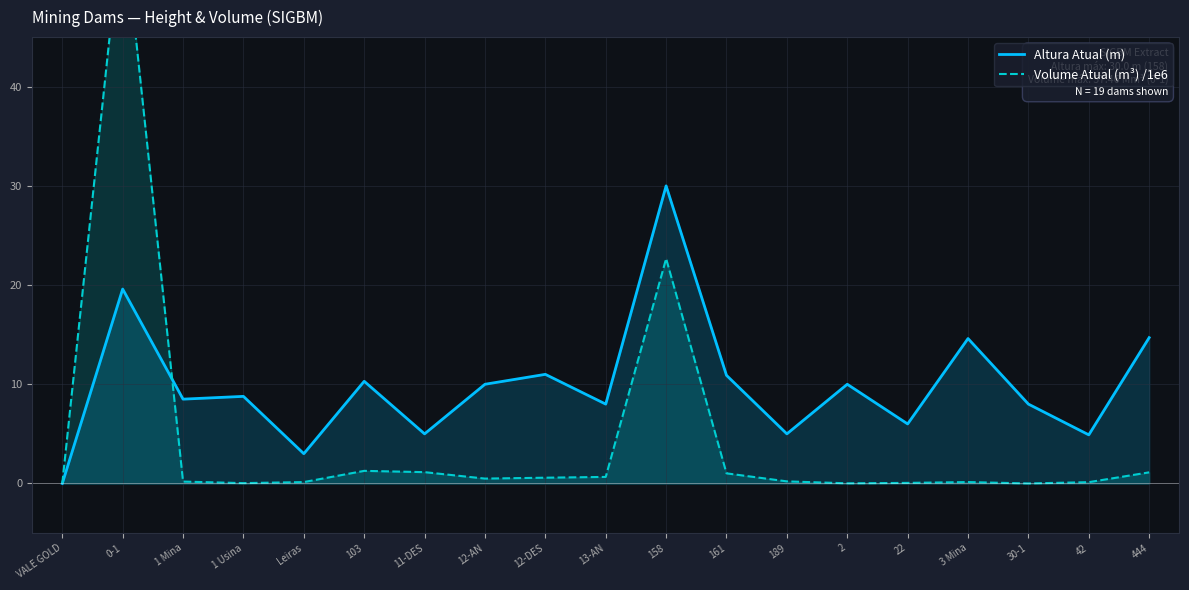

List the labels in order of Volume Atual (m³) /1e6 value, smallest first.

VALE GOLD, 30-1, 2, 1 Usina, 22, 42, Leiras, 3 Mina, 1 Mina, 189, 12-AN, 12-DES, 13-AN, 161, 444, 11-DES, 103, 158, 0-1